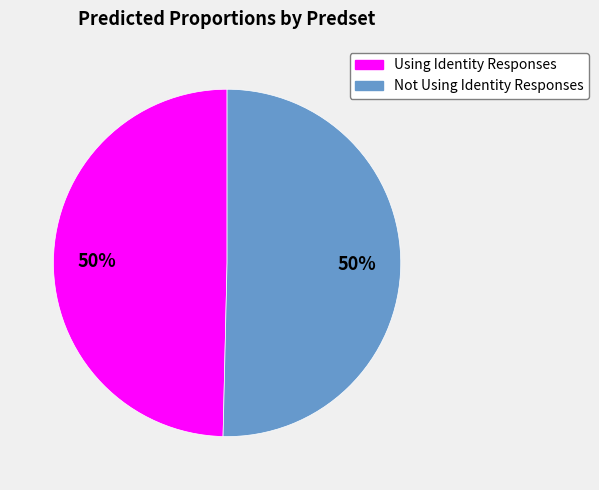

To the nearest percent, what is the average slice percentage?

50%